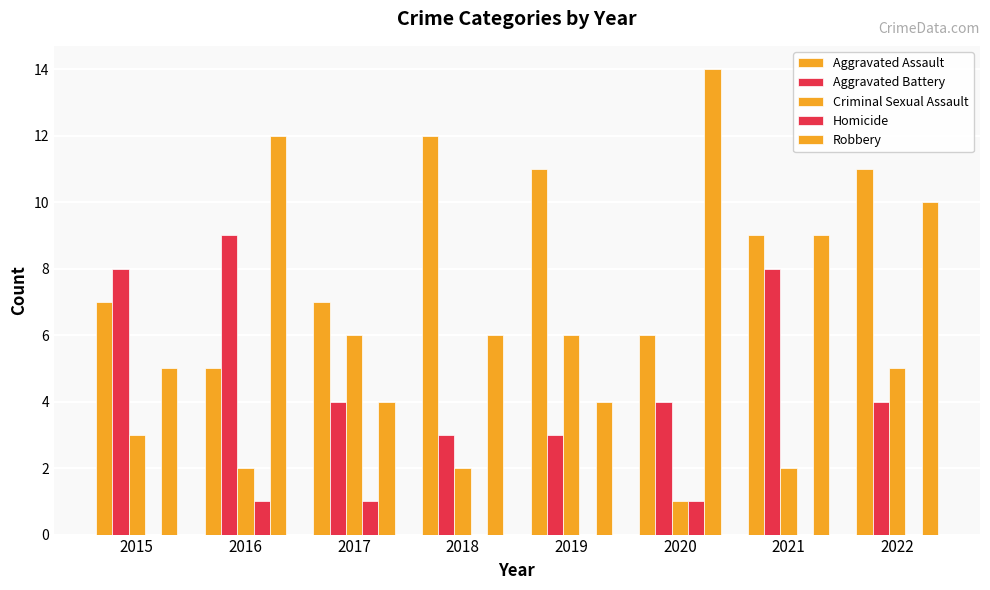

True or false: Aggravated Battery has a value of 9 at 2016.

True